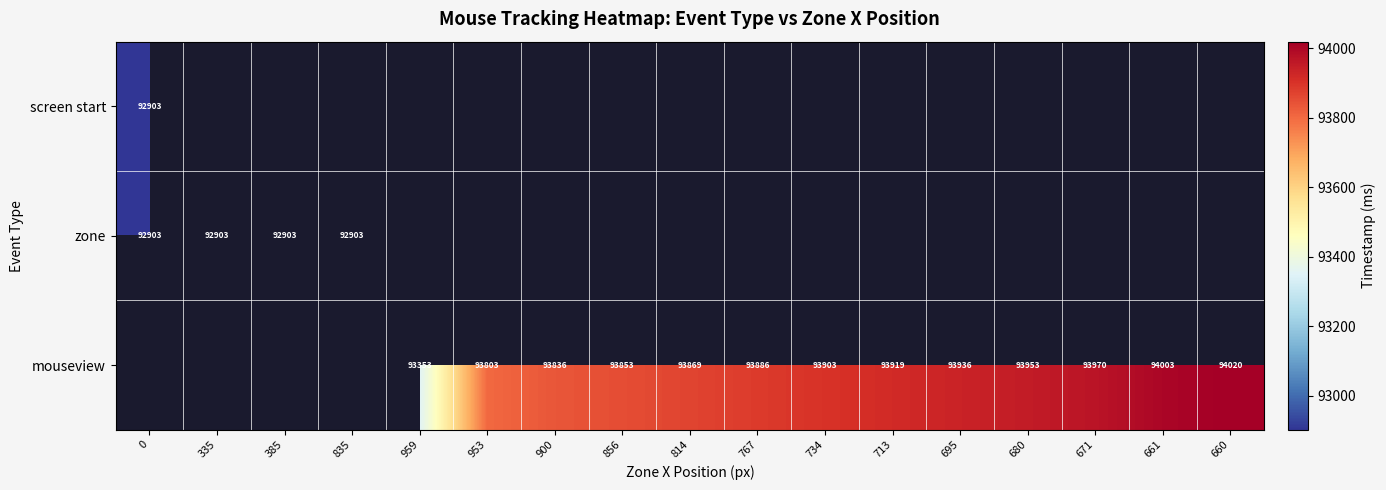

What is the greatest value displayed?

94019.6